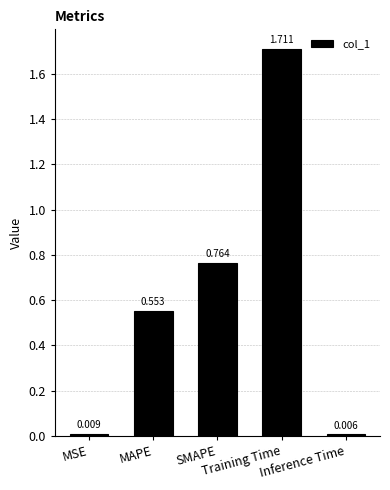

Are the bars grouped side by side (vs. stacked)?

No